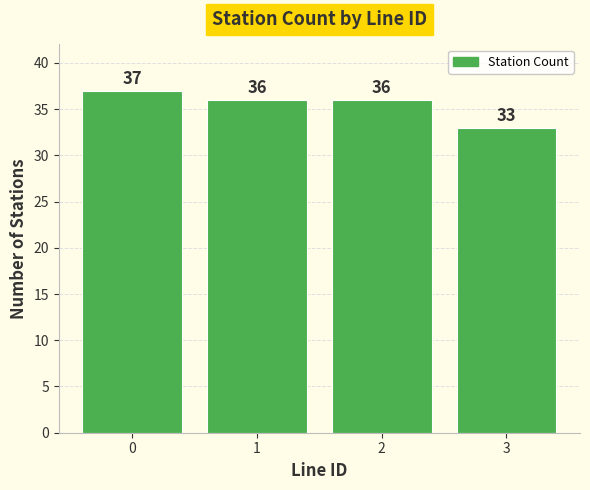

How many distinct data groups are displayed?

1